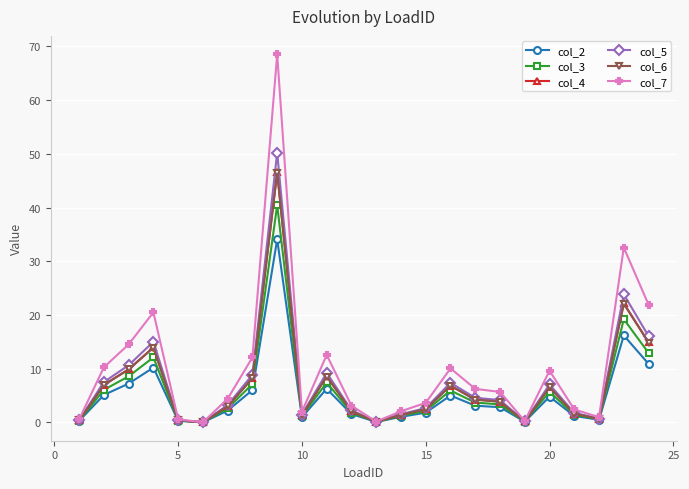

Which series has the largest range (max minus min)?

col_7